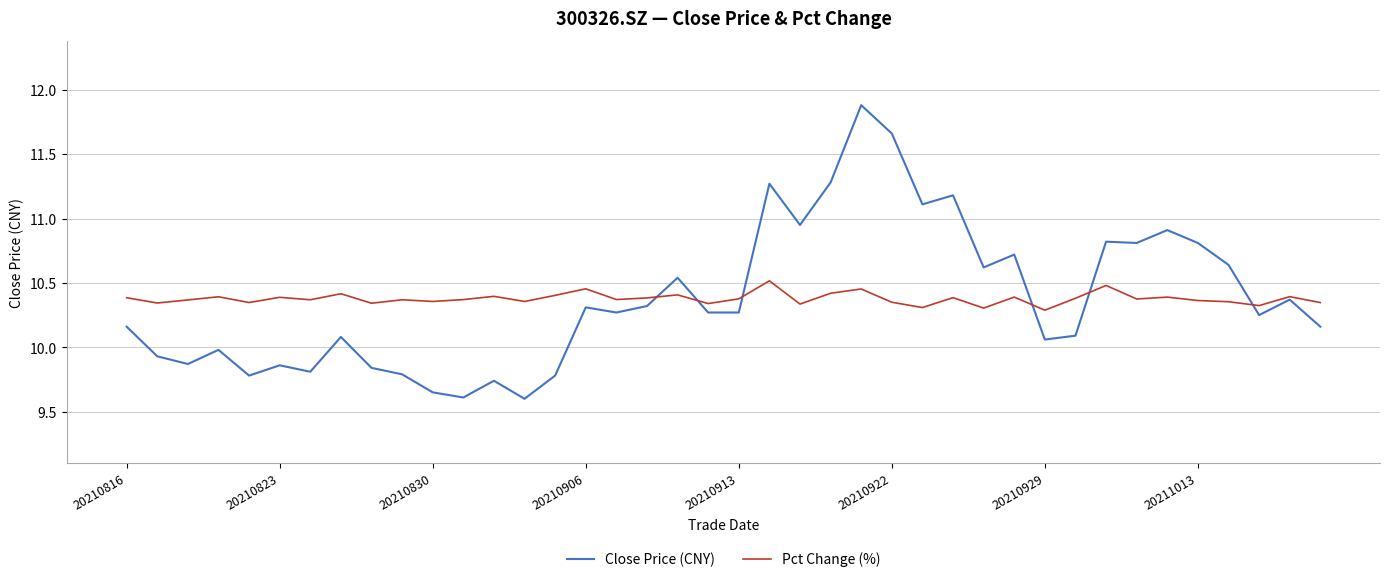

At how many categories does at least one series exceed 10?

40